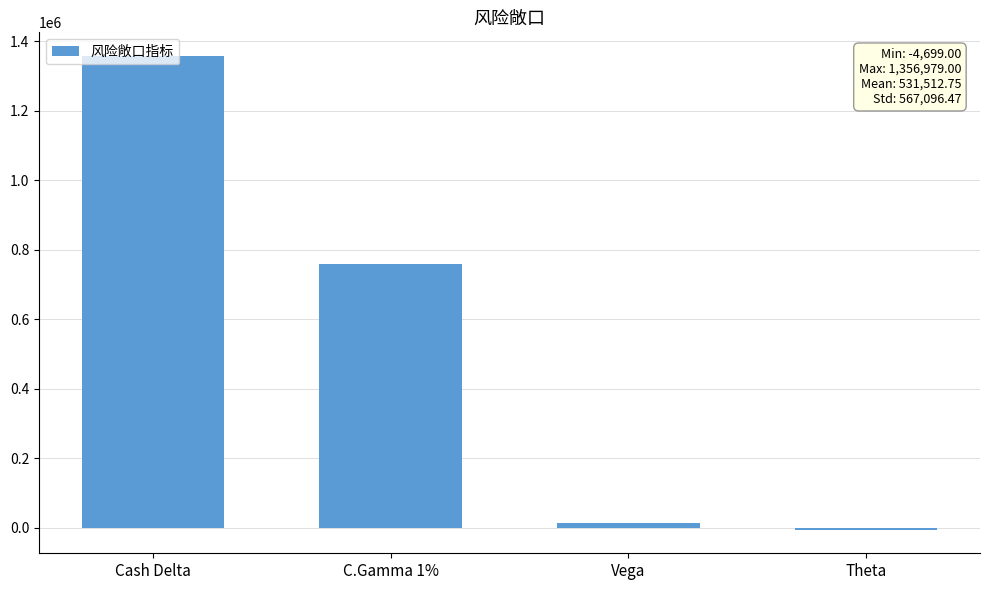

The value at C.Gamma 1% is 206088. True or false?

False